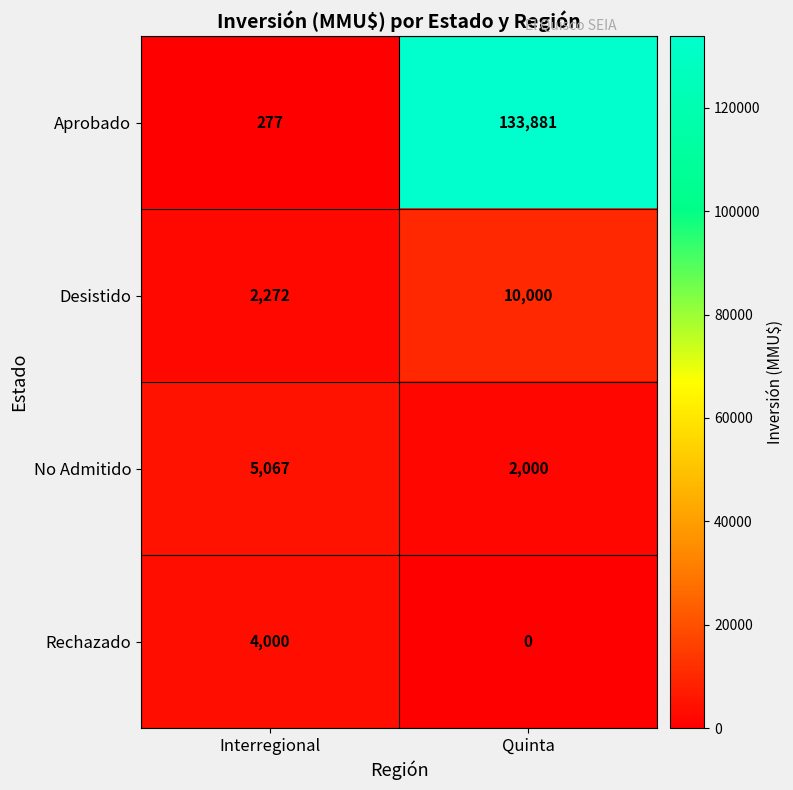

How many categories are shown in the chart?

2